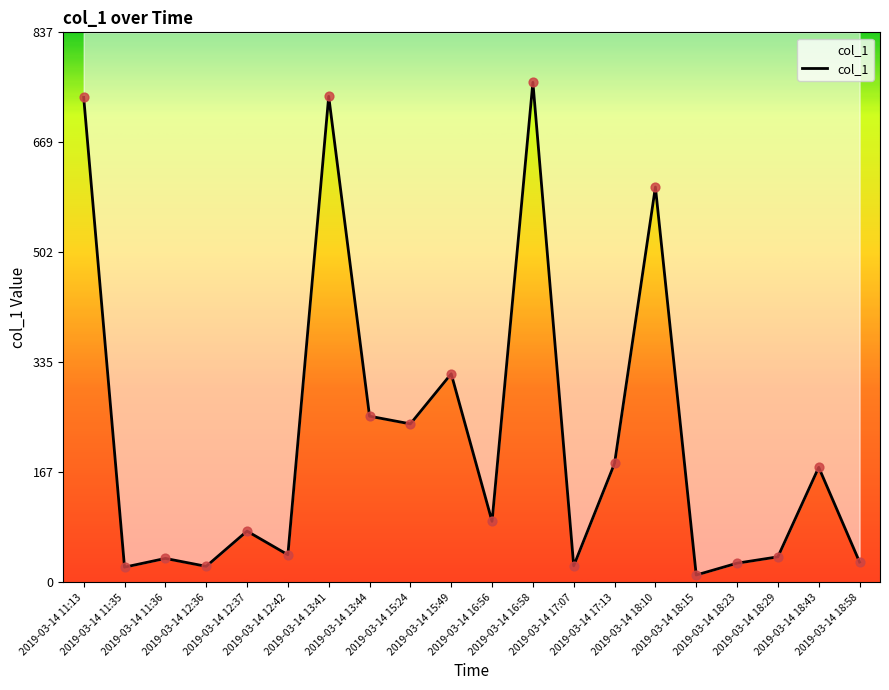

Approximately how many times larger is the value at 2019-03-14 12:36 compared to 2019-03-14 18:43?

0.1